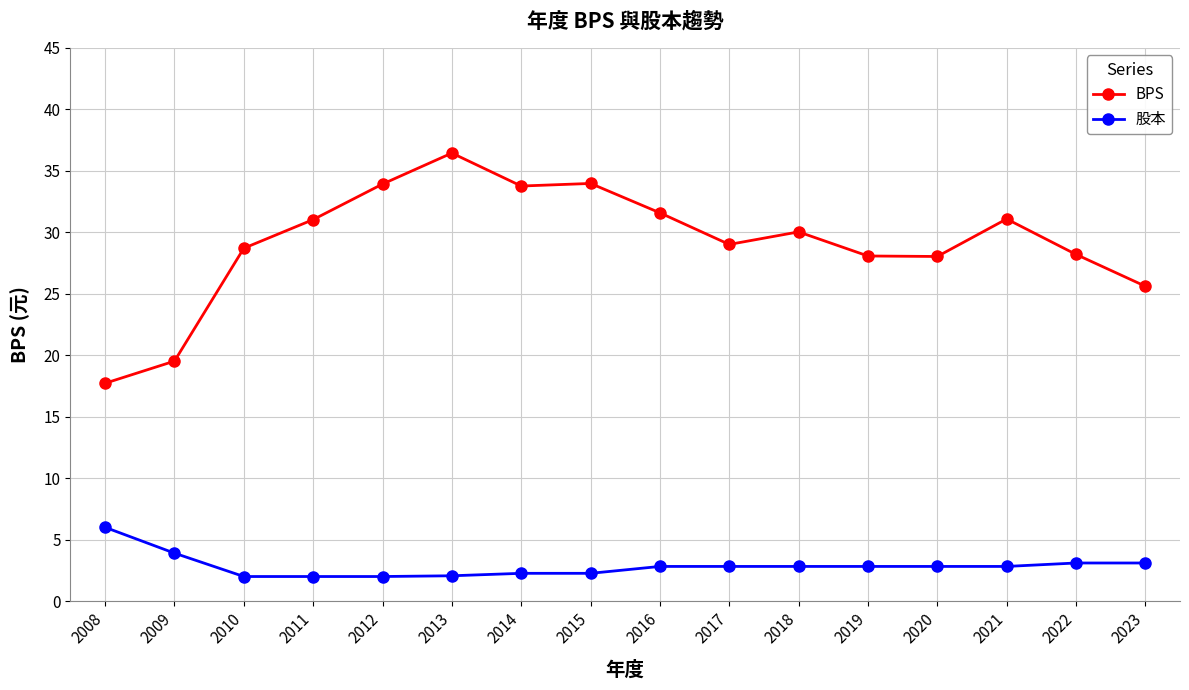

True or false: BPS and 股本 intersect in this chart.

False